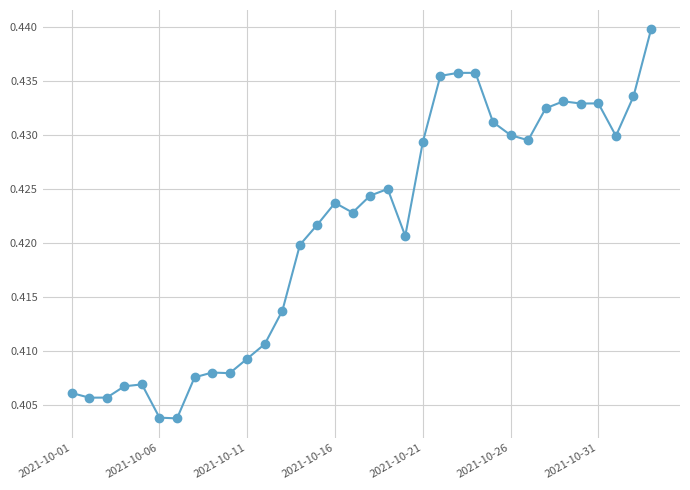

What is the sum of all values?

14.3